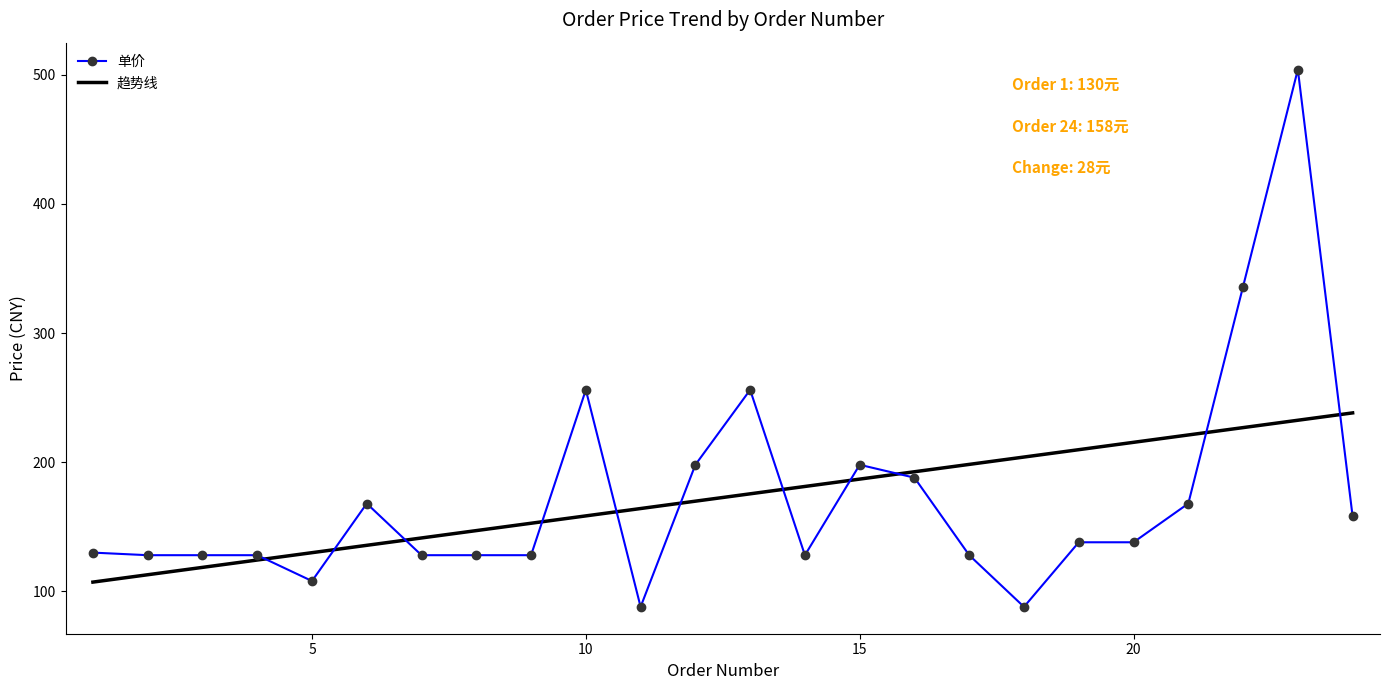

List the labels in order of value, smallest first.

11, 18, 5, 2, 3, 4, 7, 8, 9, 14, 17, 1, 19, 20, 24, 6, 21, 16, 12, 15, 10, 13, 22, 23